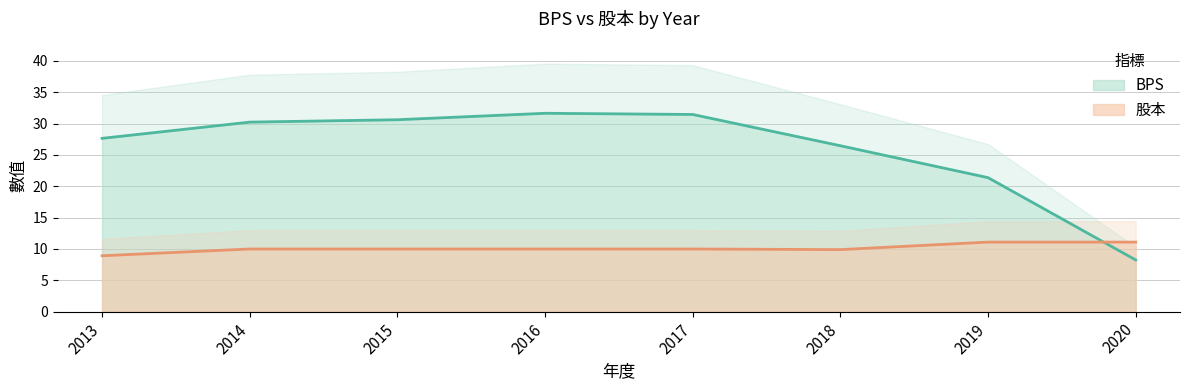

Which category has the highest value across all series?

2016